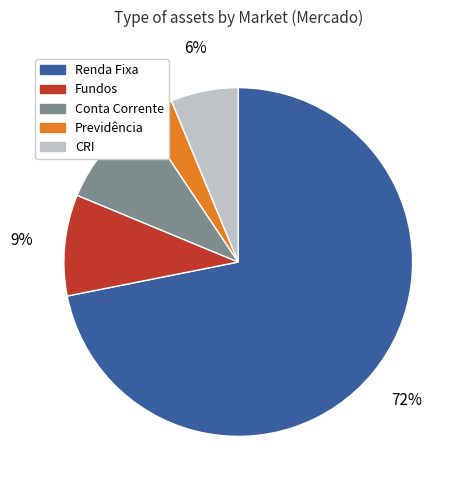

What is the largest slice in the pie chart?

Renda Fixa